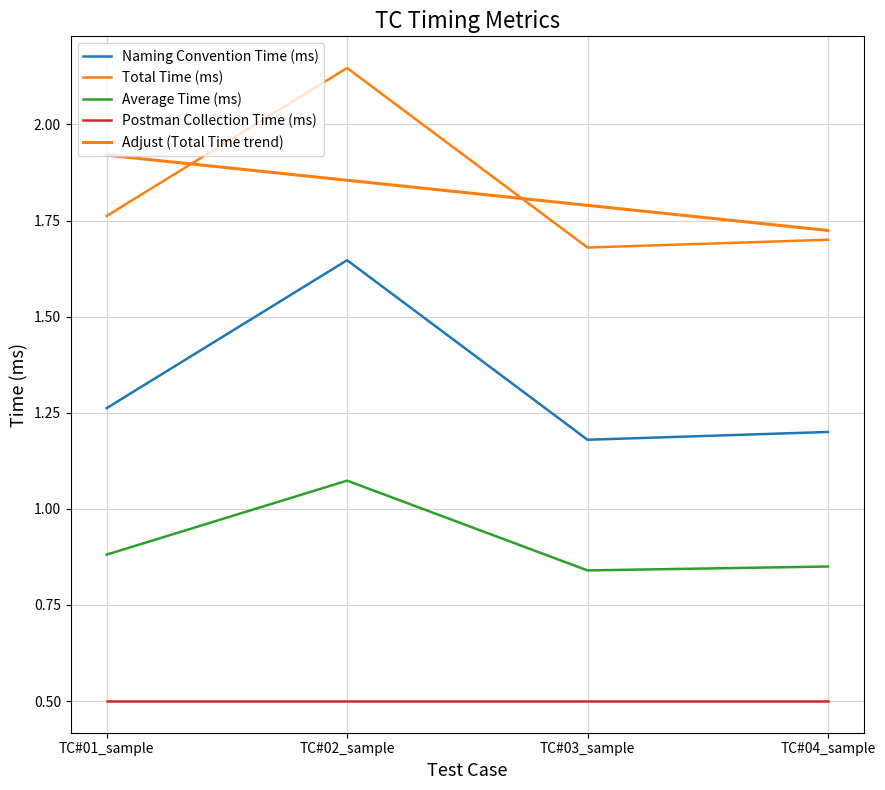

Does the chart display data point markers on the line(s)?

No